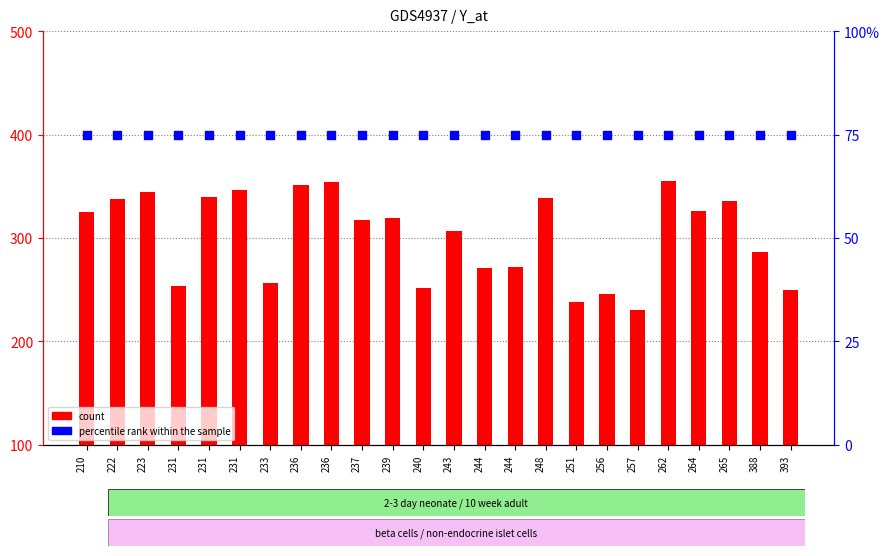

Which series contains the lowest Y value?

count